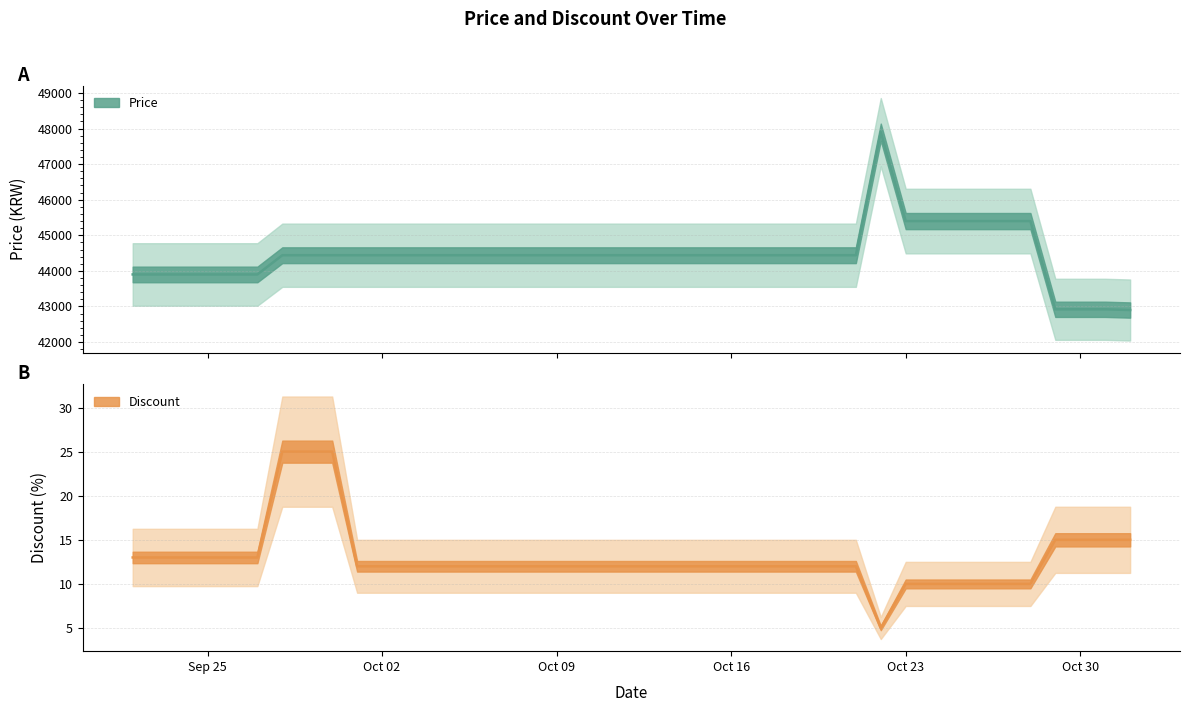

True or false: Discount has more than 0 points higher than both neighbors.

False